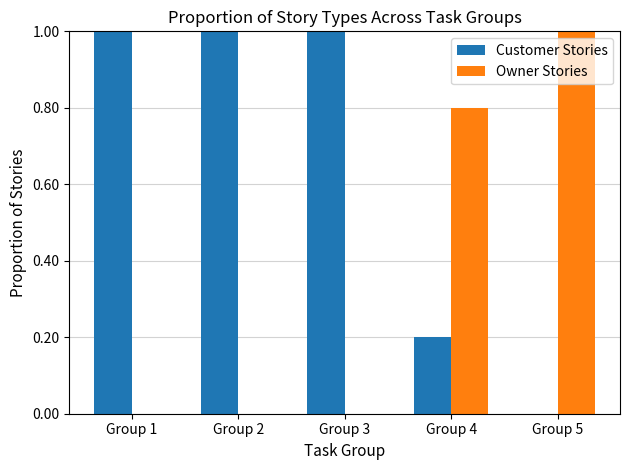

Does the chart contain stacked bars?

No